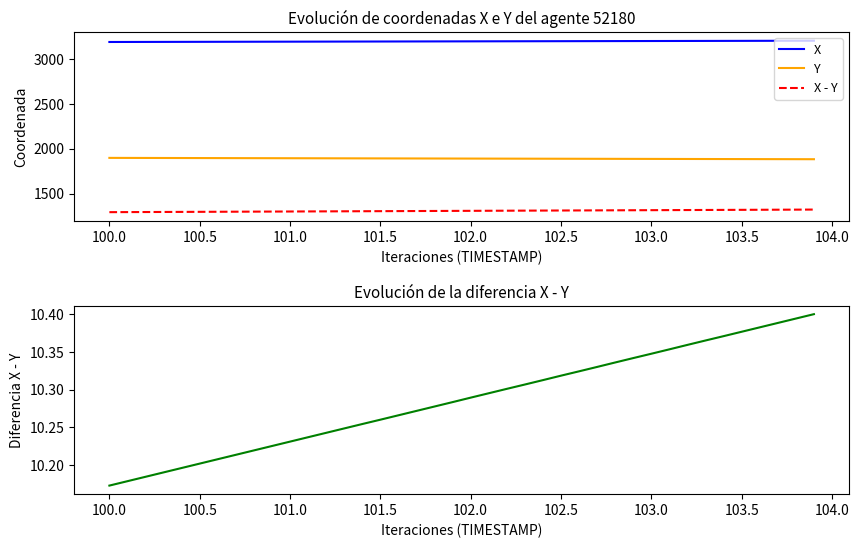

True or false: X - Y and Y cross at least once.

False